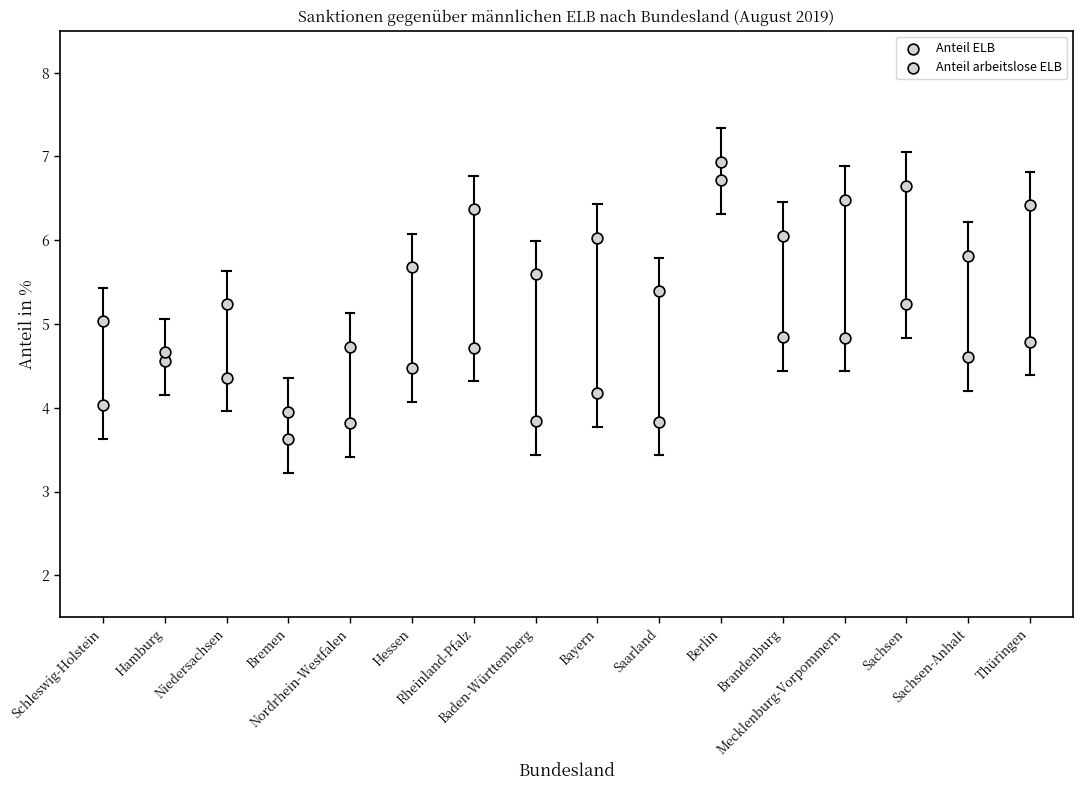

Which series reaches the minimum Y coordinate?

Anteil ELB